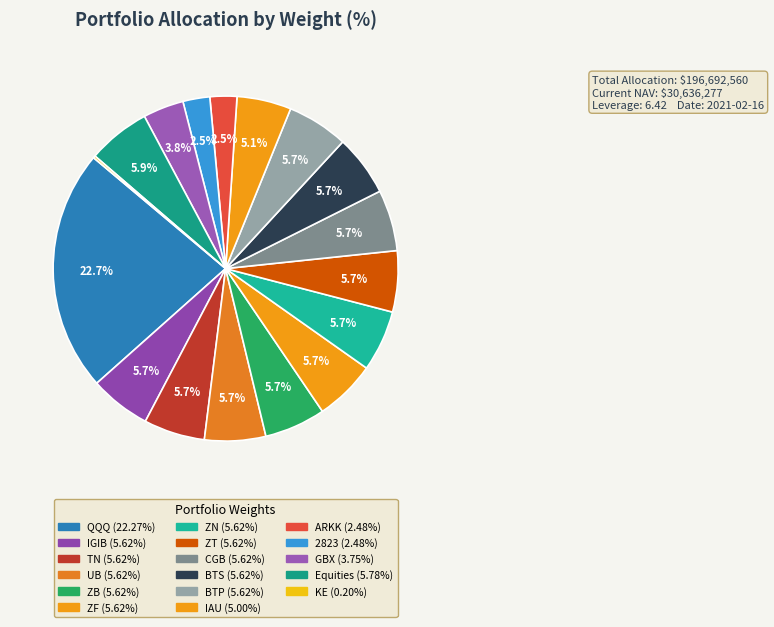

The UB slice represents 6% of the pie. True or false?

True